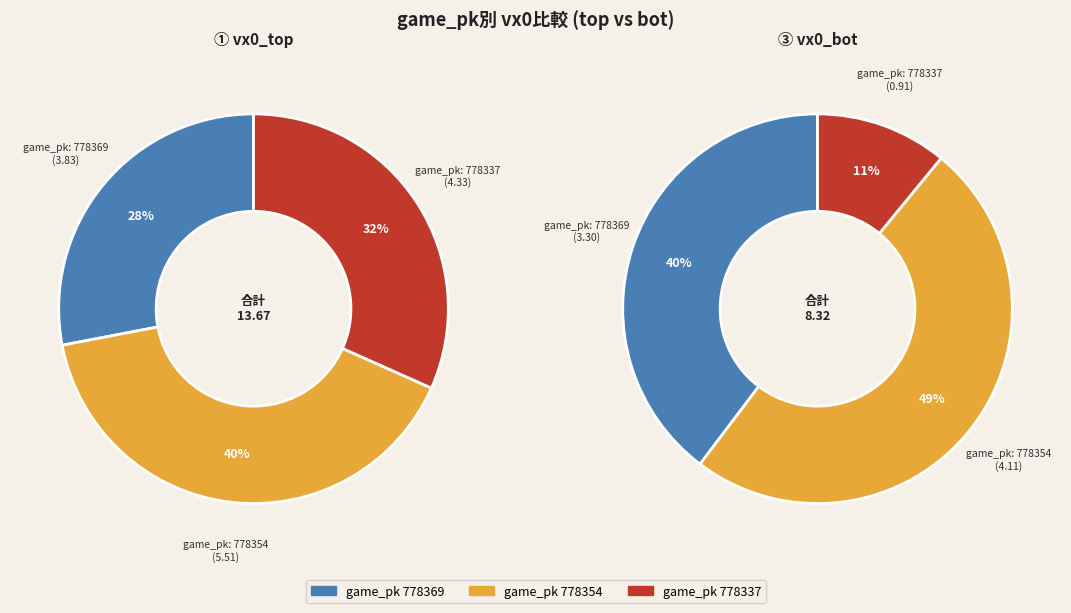

To the nearest percent, what portion does values_top represent?

28%